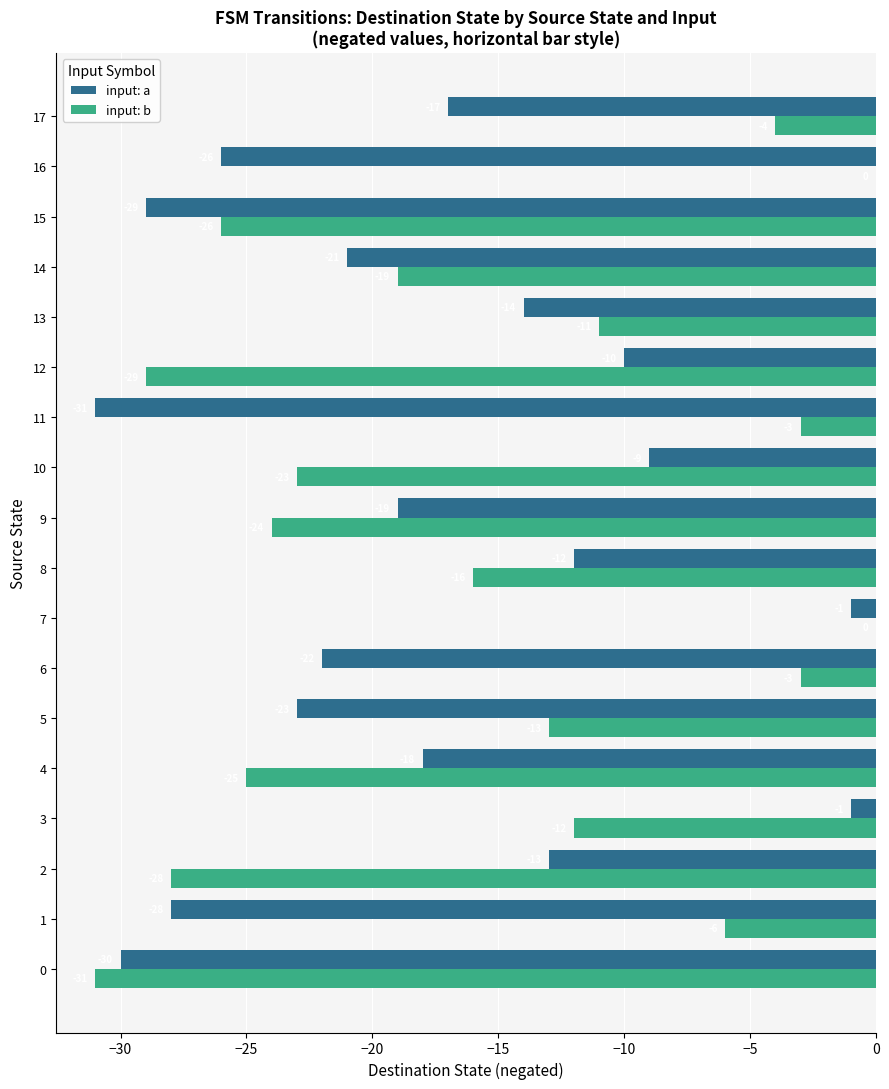

Which series changed the most between 9 and 10?

input: a